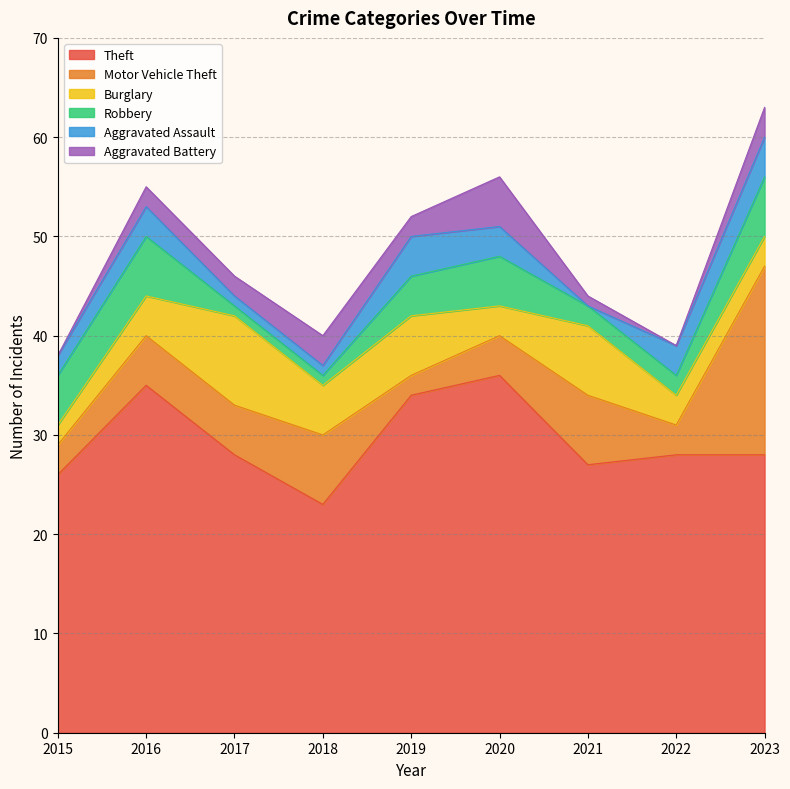

Where is the first local minimum for Aggravated Battery?

2019